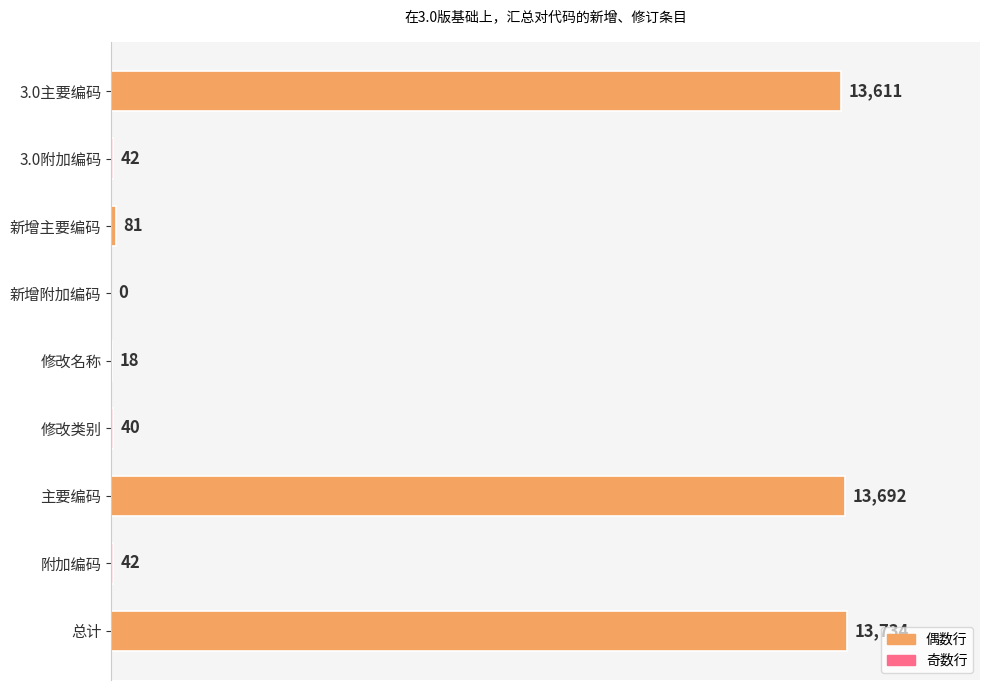

Reading top to bottom, transcribe all the data shown in this chart.

3.0主要编码=13611	3.0附加编码=42	新增主要编码=81	新增附加编码=0	修改名称=18	修改类别=40	主要编码=13692	附加编码=42	总计=13734